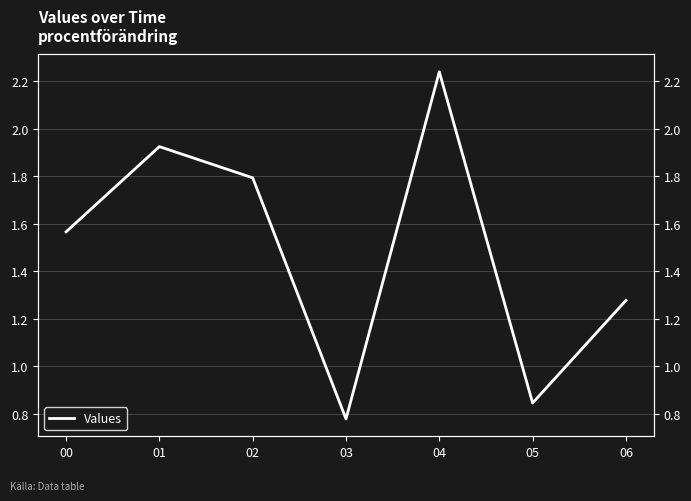

How many interior local valleys (lower than both neighbors) does the data have?

2